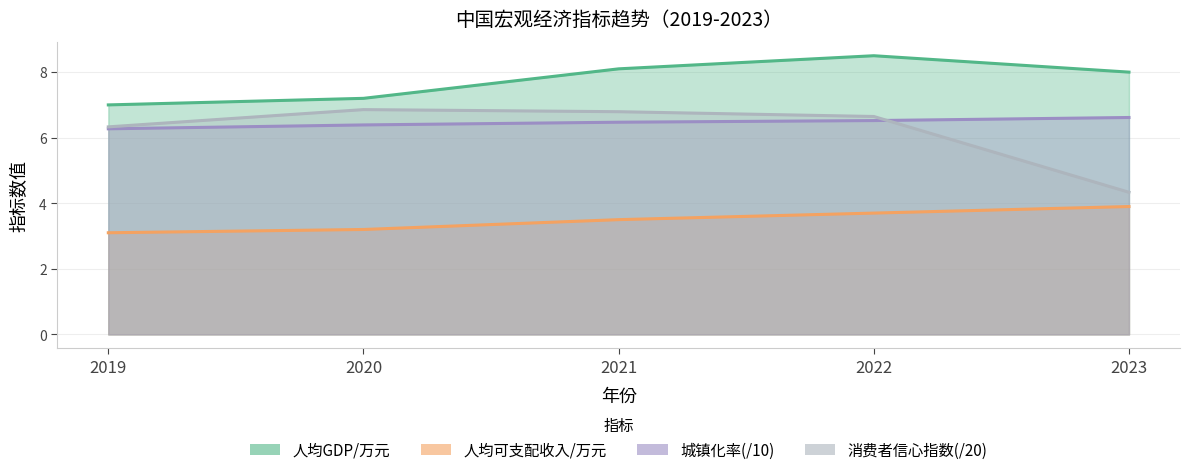

What is the difference between the maximum and second lowest values in the 城镇化率 series?

0.2